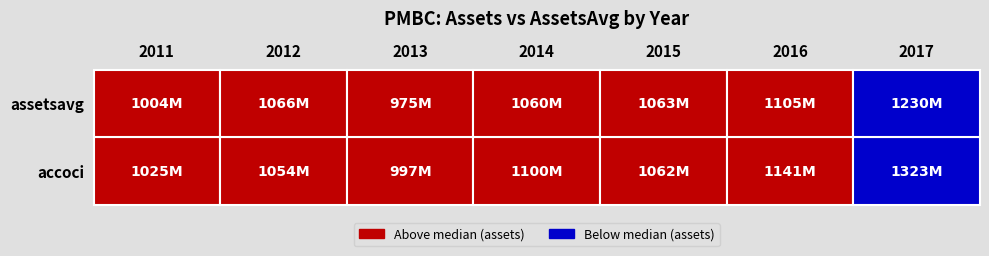

The value of -565000 at 2012 is 1916518182. True or false?

False